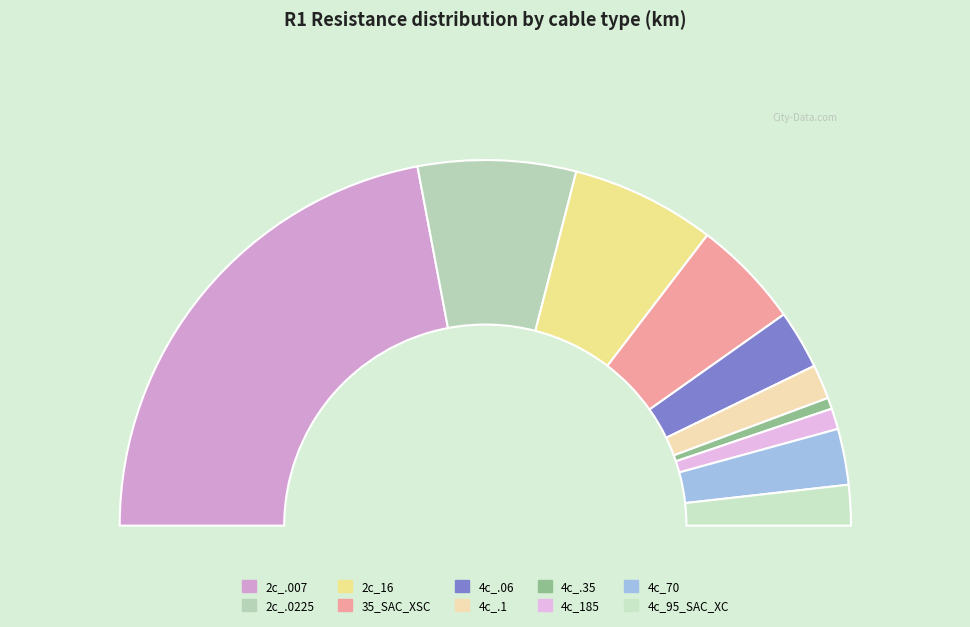

To the nearest percent, what percentage of the pie is 4c_.06?

5%